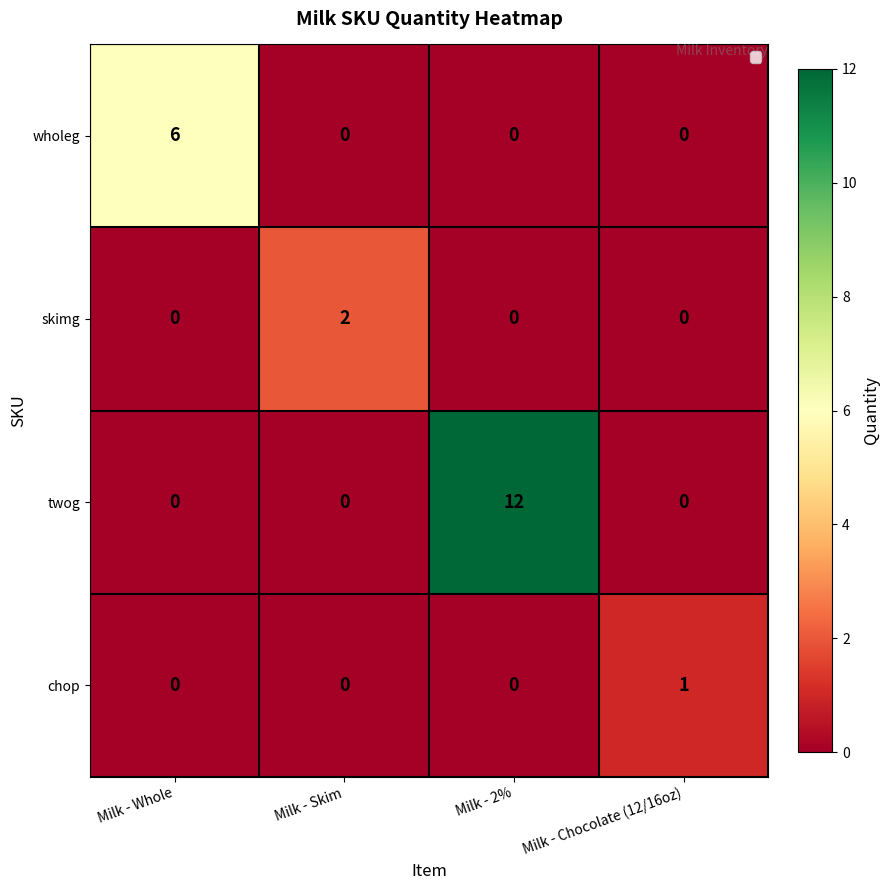

What is the difference between the twog values at Milk - 2% and Milk - Whole?

12